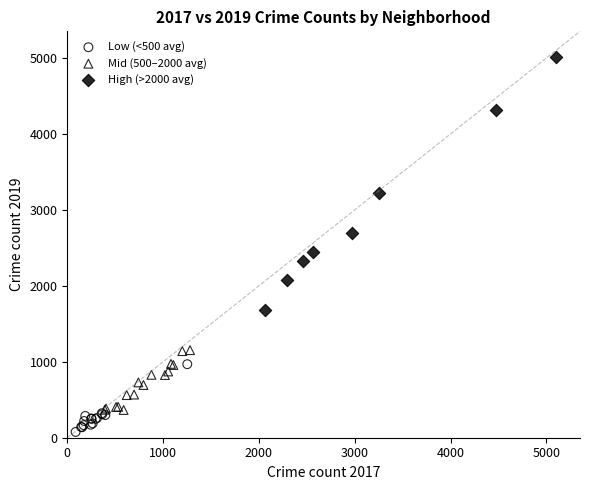

Which series reaches the minimum Y coordinate?

Low (<500 avg)